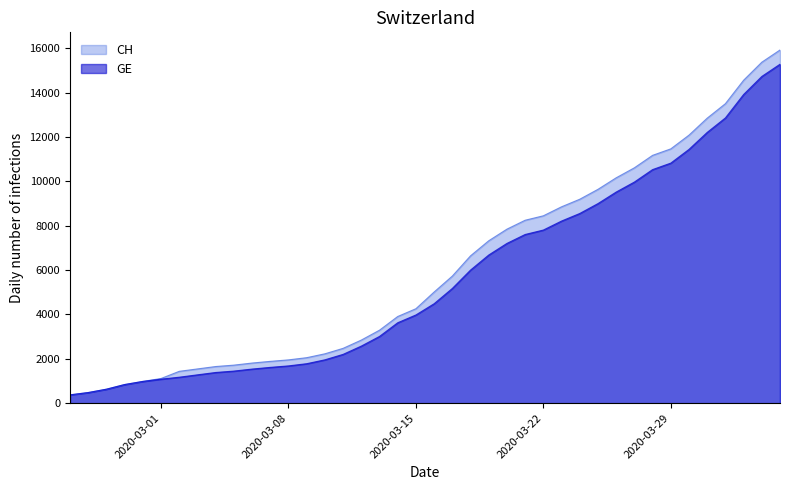

How many data points does each series have?

40